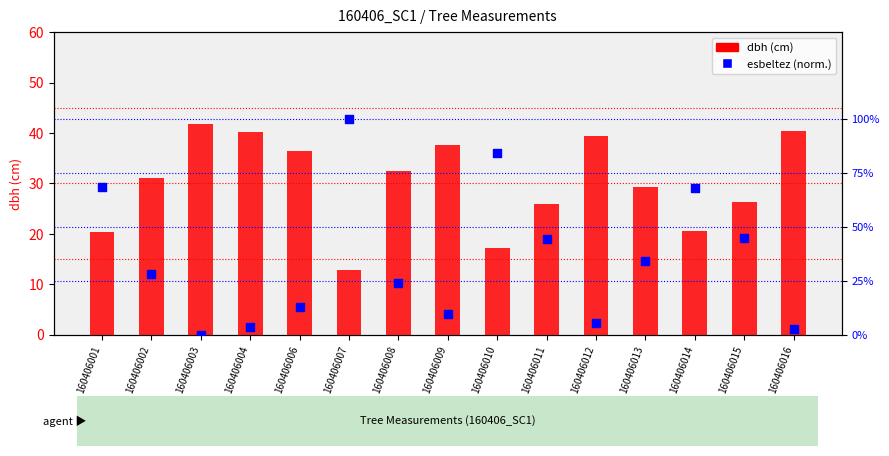

Which series reaches the maximum Y coordinate?

dbh (cm)